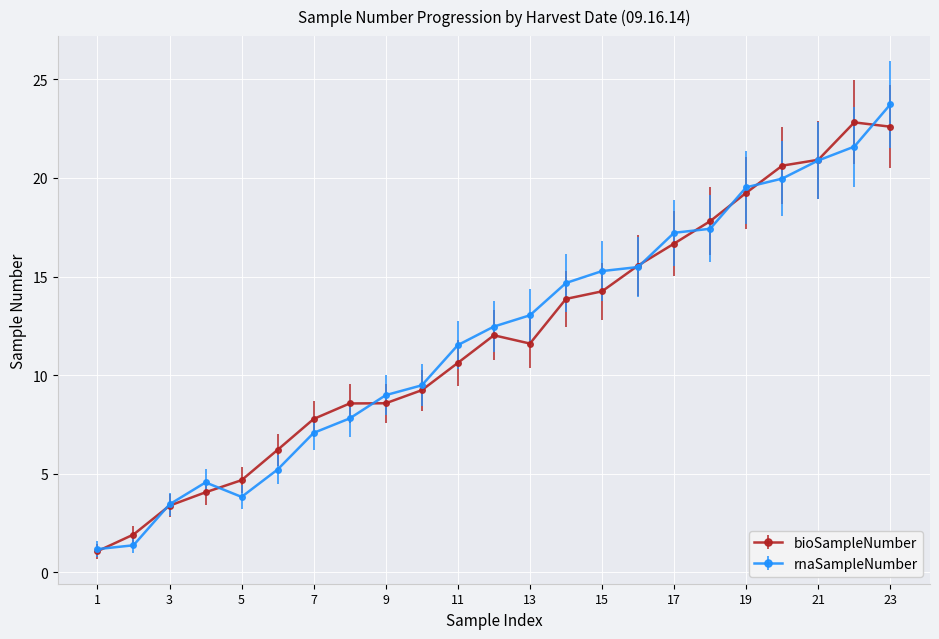

At which category is the sum across all series the highest?

23